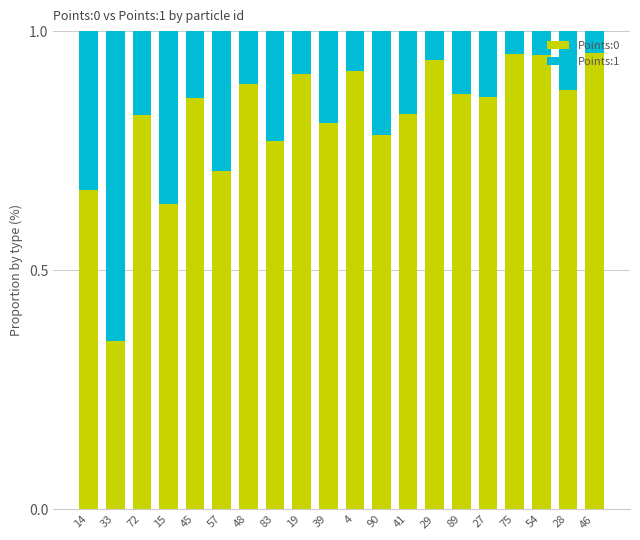

What is the sum of all Points:0 values?

16.4